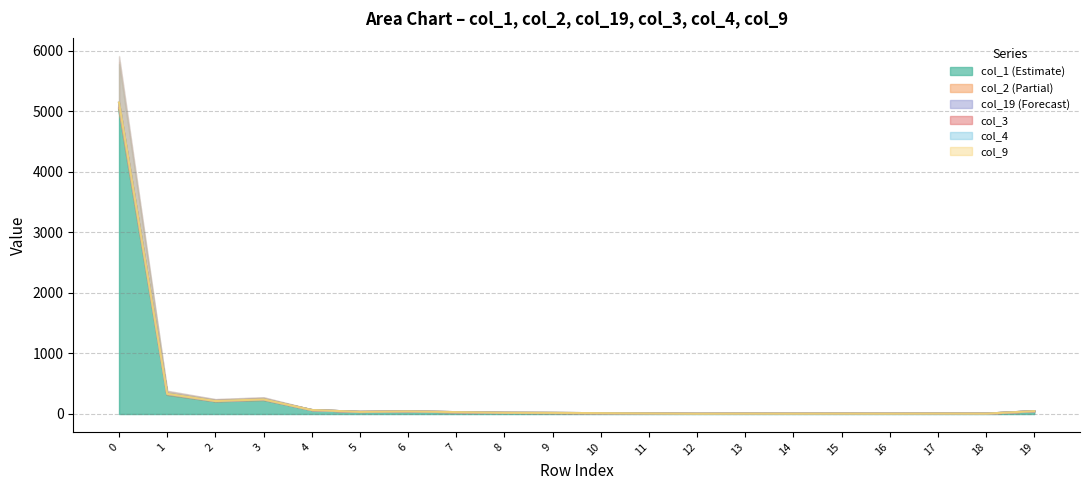

Which has a higher value, 3 or 12?

3